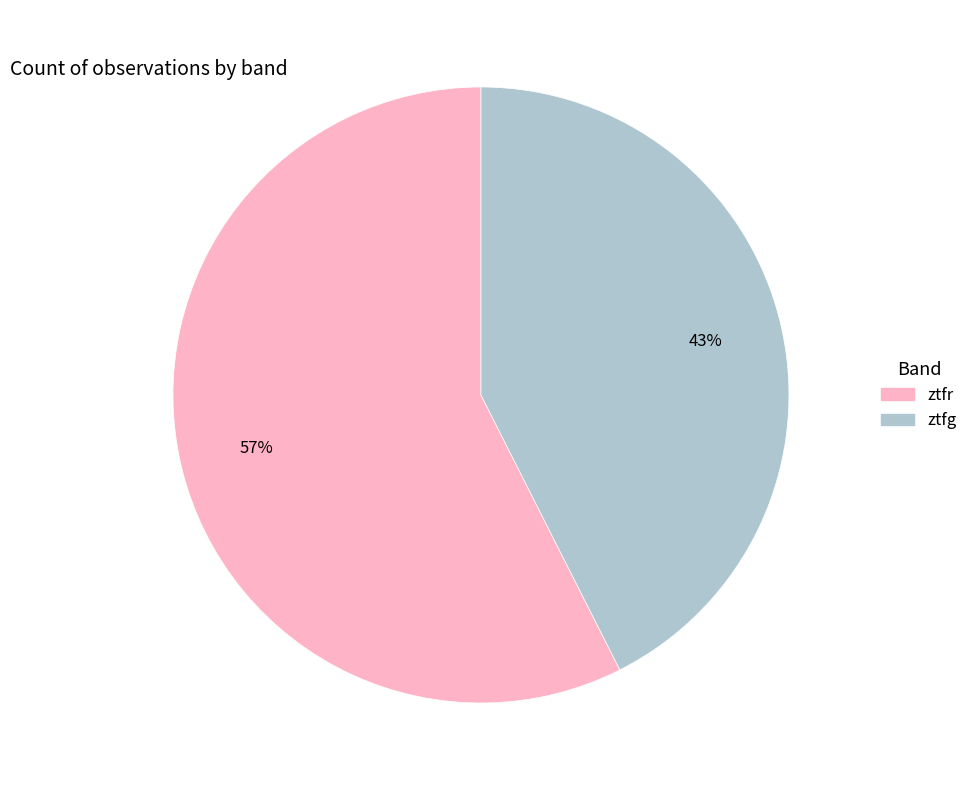

Between ztfg and ztfr, which is larger?

ztfr